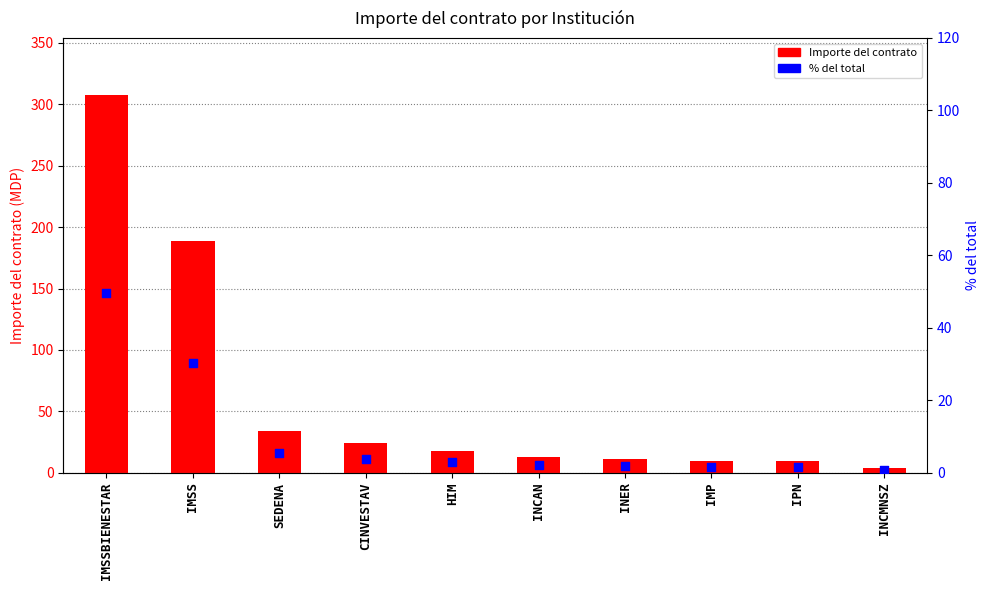

What are all the series names shown in the legend?

Importe del contrato, % del total